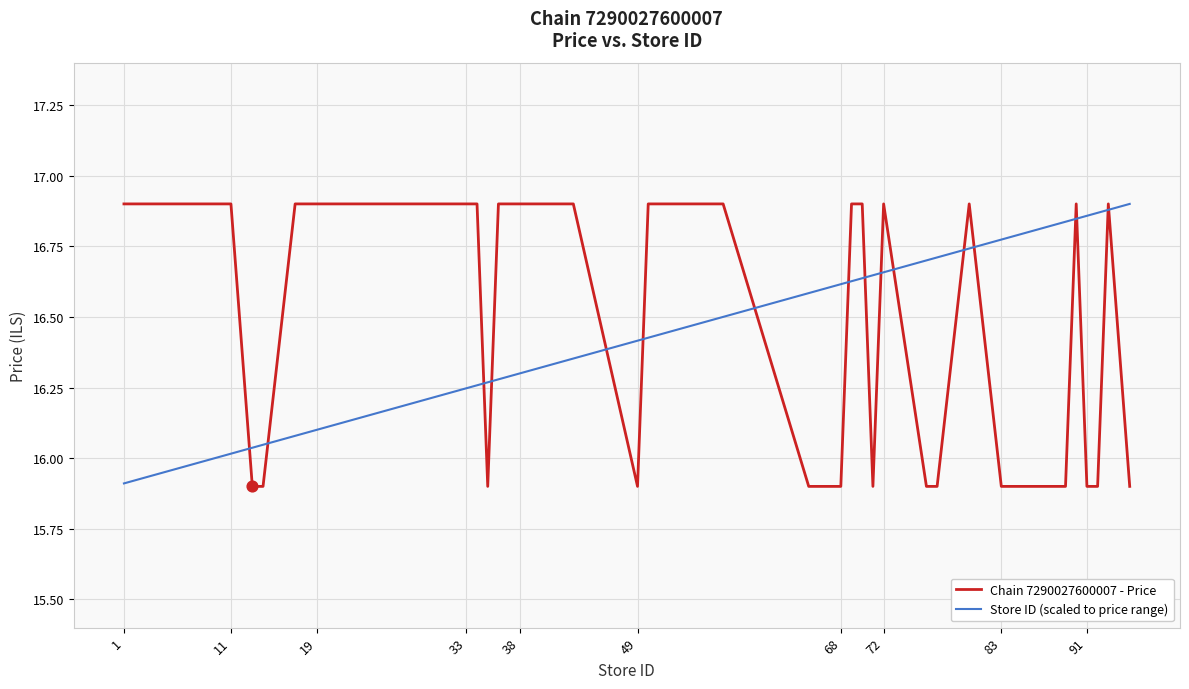

Which series has the largest range (max minus min)?

Chain 7290027600007 - Price